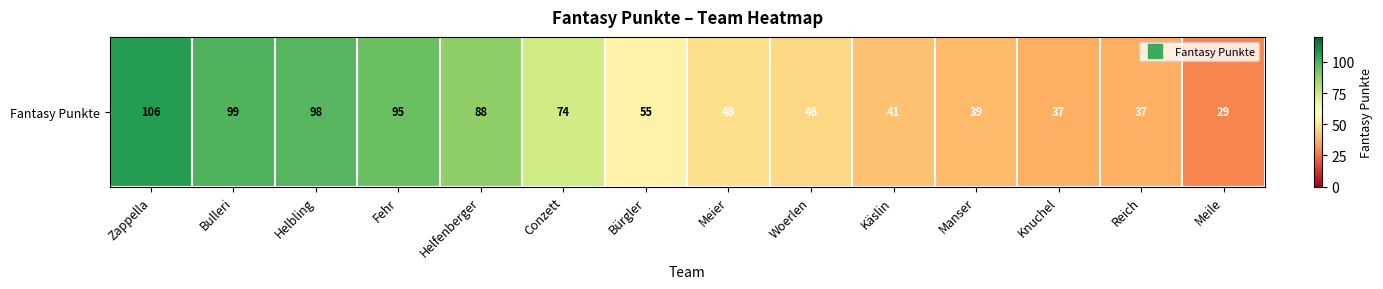

Reading left to right, list all the values displayed in this chart.

106	99	98	95	88	74	55	48	46	41	39	37	37	29